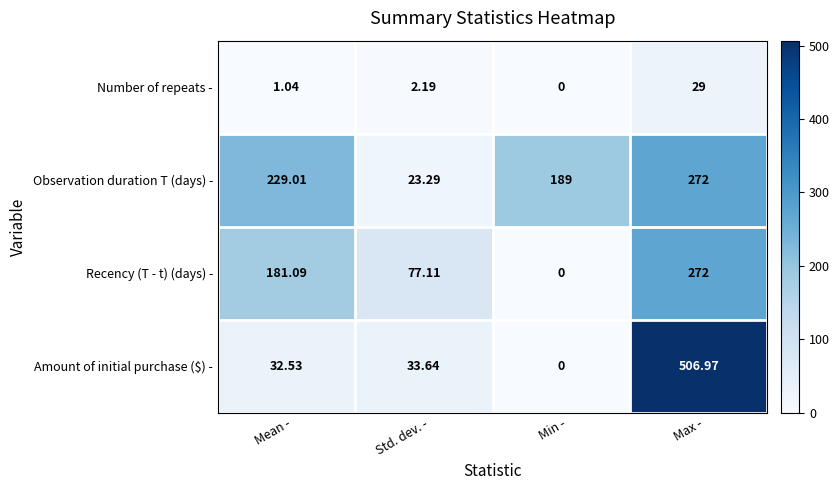

Rank the series at Std. dev. - from highest to lowest value.

Recency (T - t) (days) -, Amount of initial purchase ($) -, Observation duration T (days) -, Number of repeats -